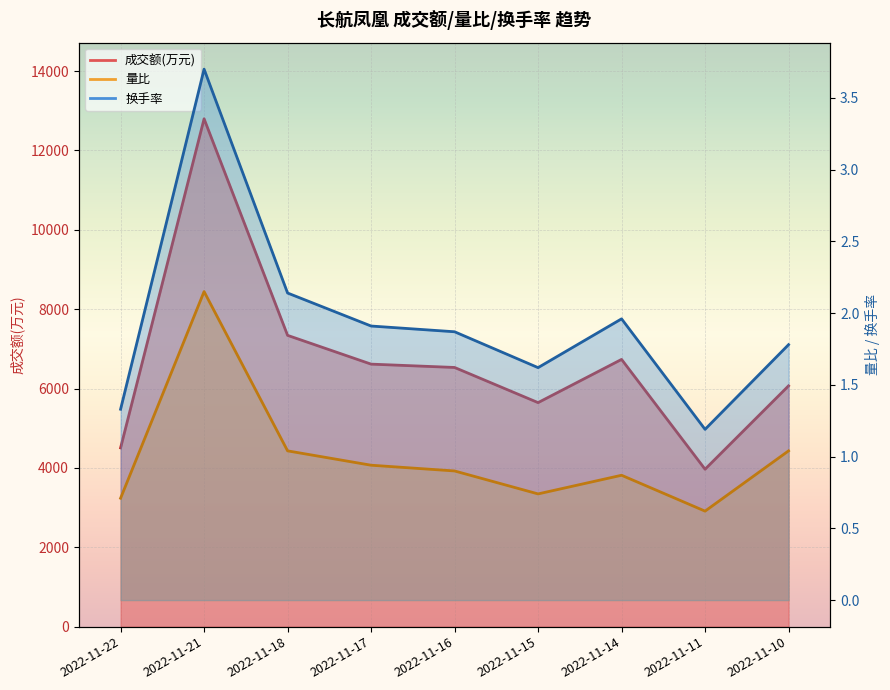

What is the smallest value displayed?

0.6